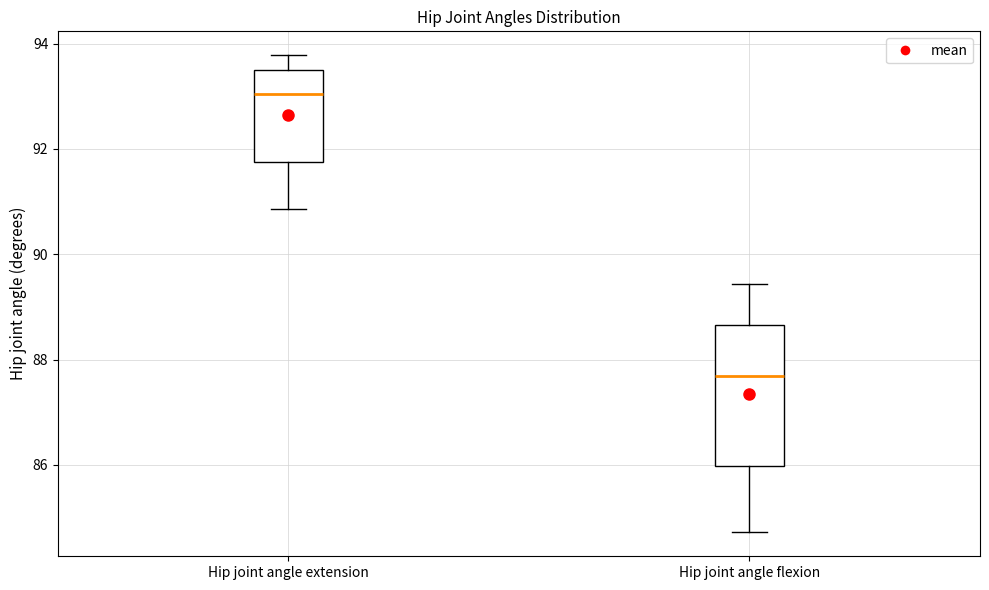

Which box is the tallest, from its lower edge to its upper edge?

Hip joint angle flexion